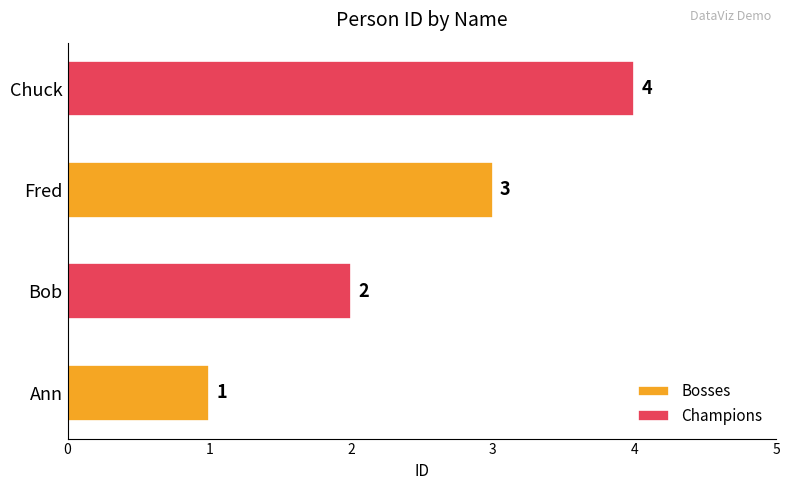

The value of Champions at Ann is 3. True or false?

False